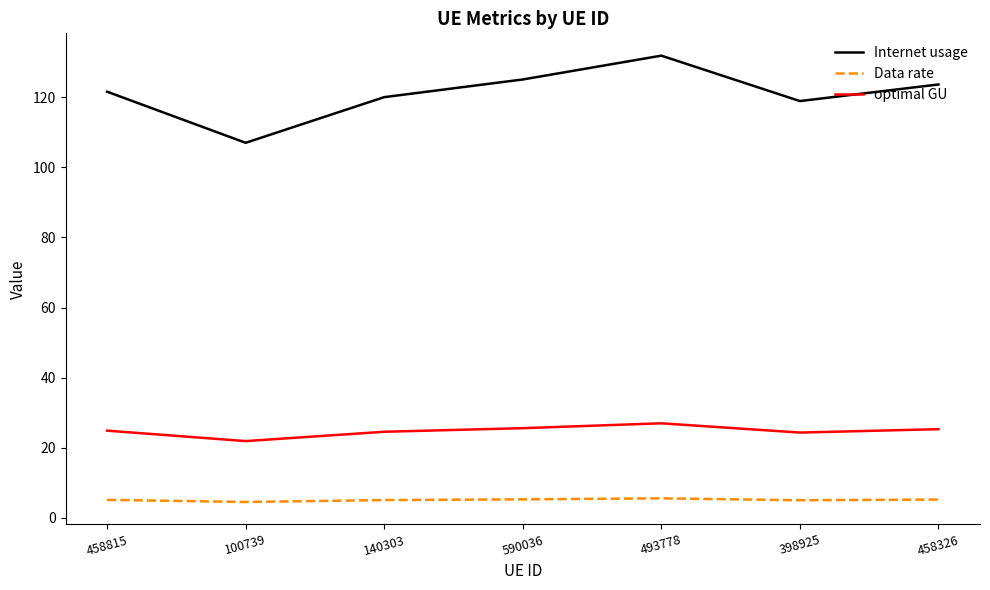

At which category does Internet usage reach its first local valley?

100739